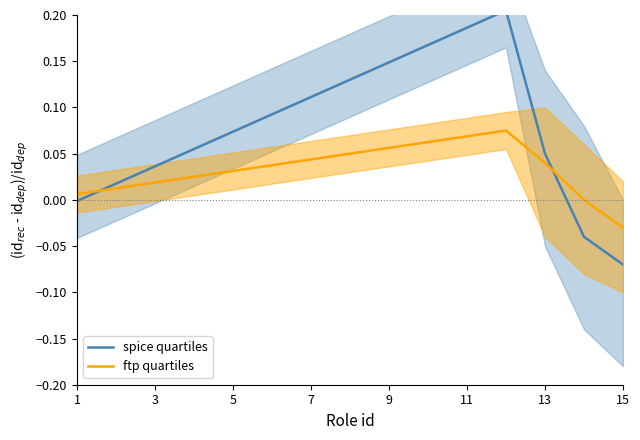

Which series has the largest range (max minus min)?

spice quartiles